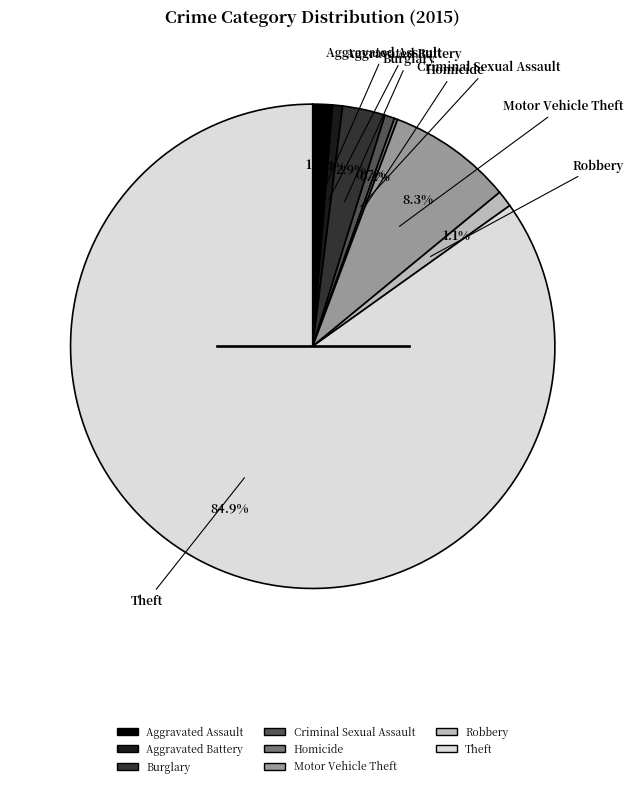

Is the sum of Criminal Sexual Assault and Theft greater than half?

Yes